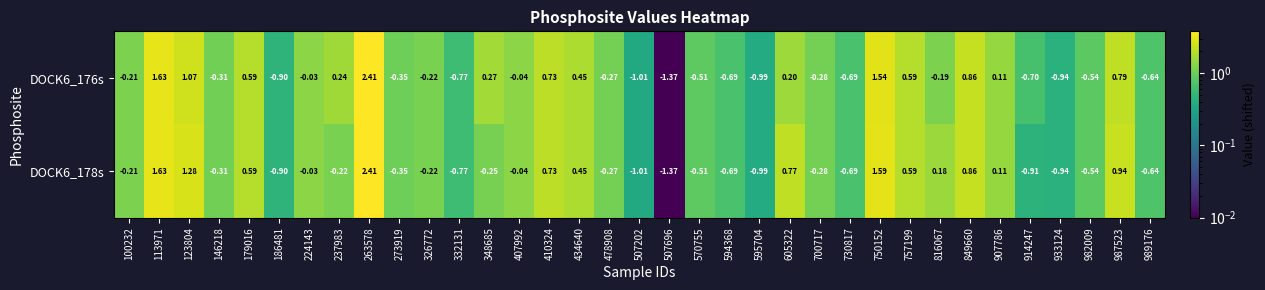

Is the value of DOCK6_178s at 816067 greater than the value of DOCK6_176s at 410324?

No